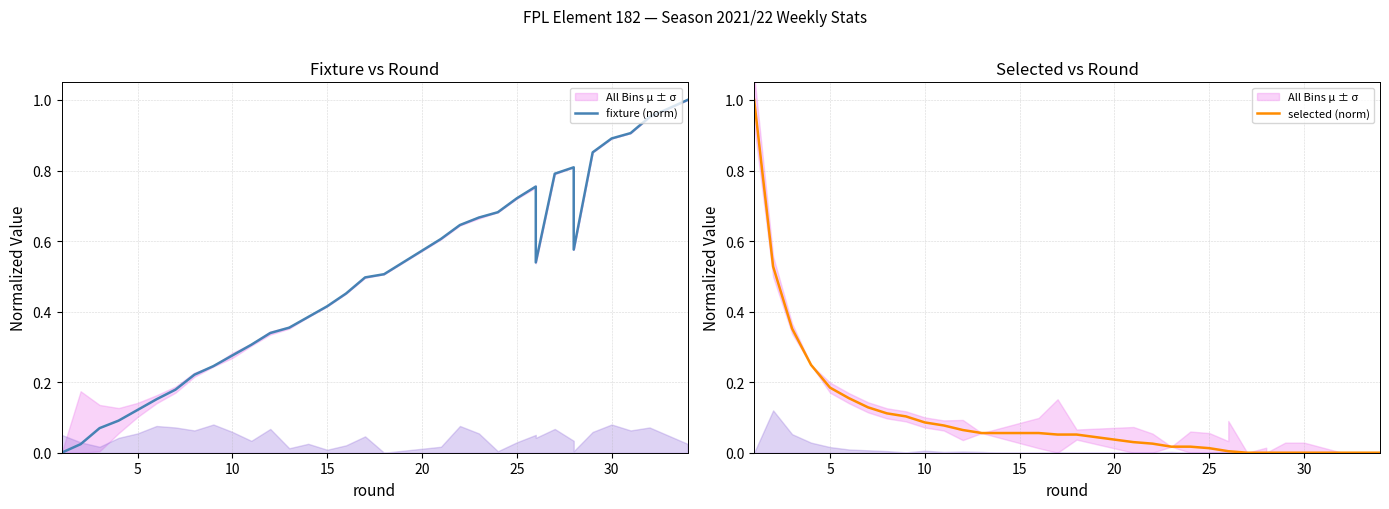

The selected (norm) series shows 0.1 at 16. True or false?

False